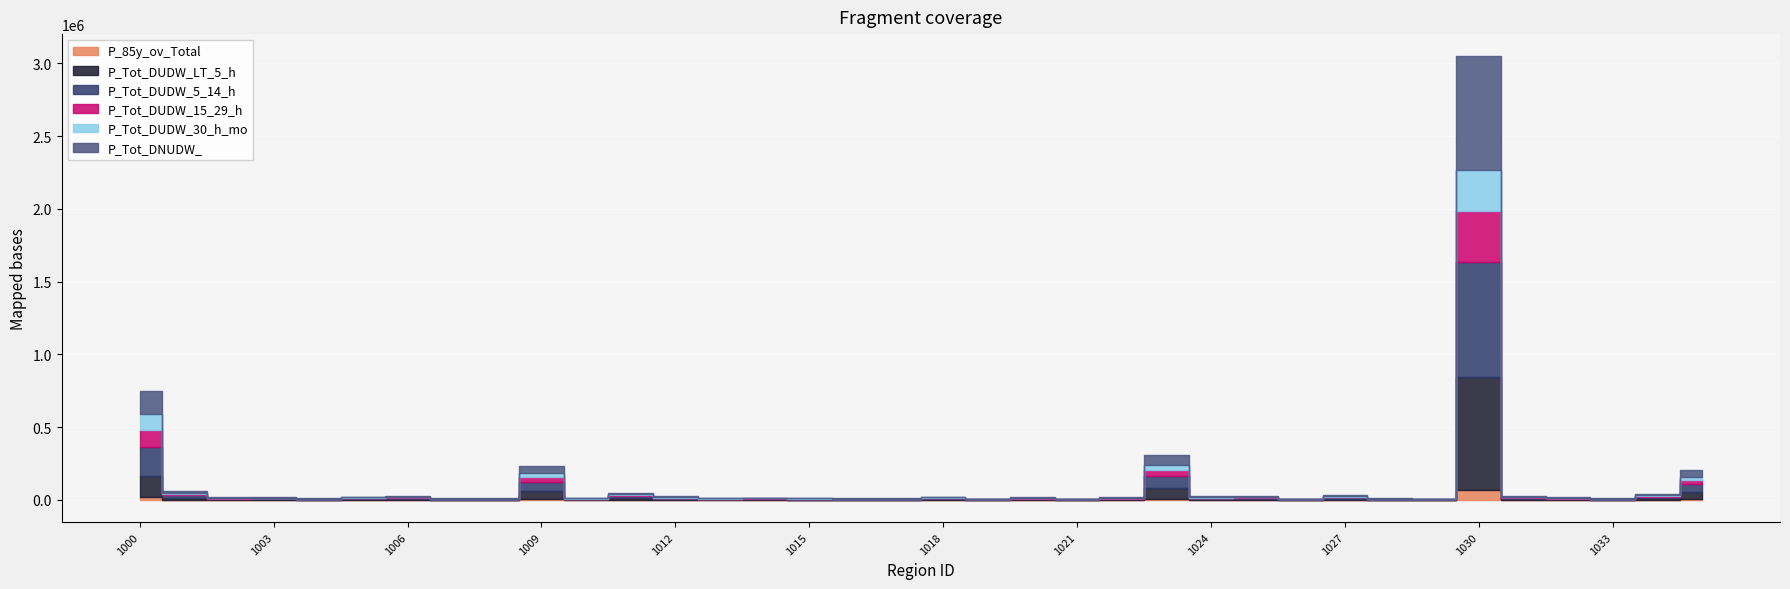

What is the value of the P_Tot_DUDW_LT_5_h point at the 29th from the left?

2680